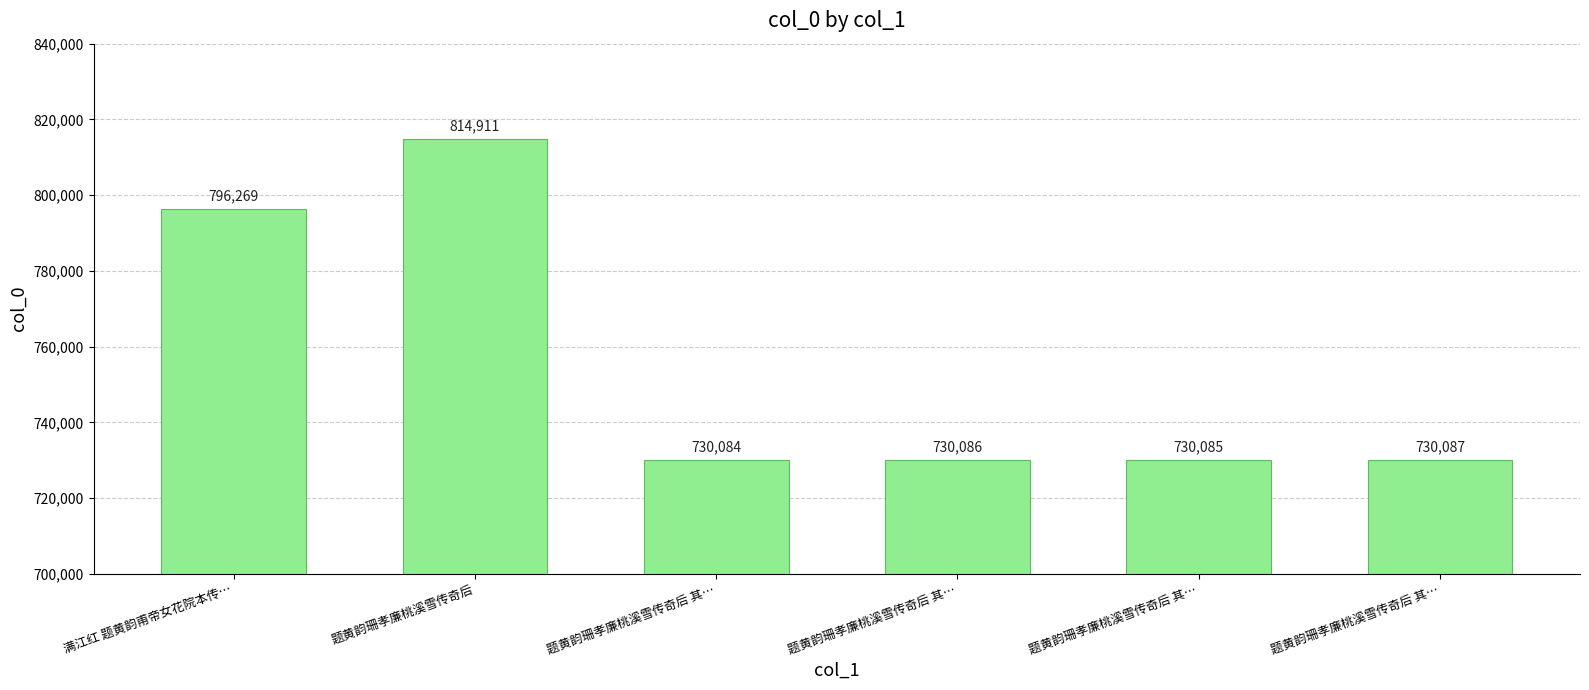

What is the difference between the maximum and minimum values?

84827